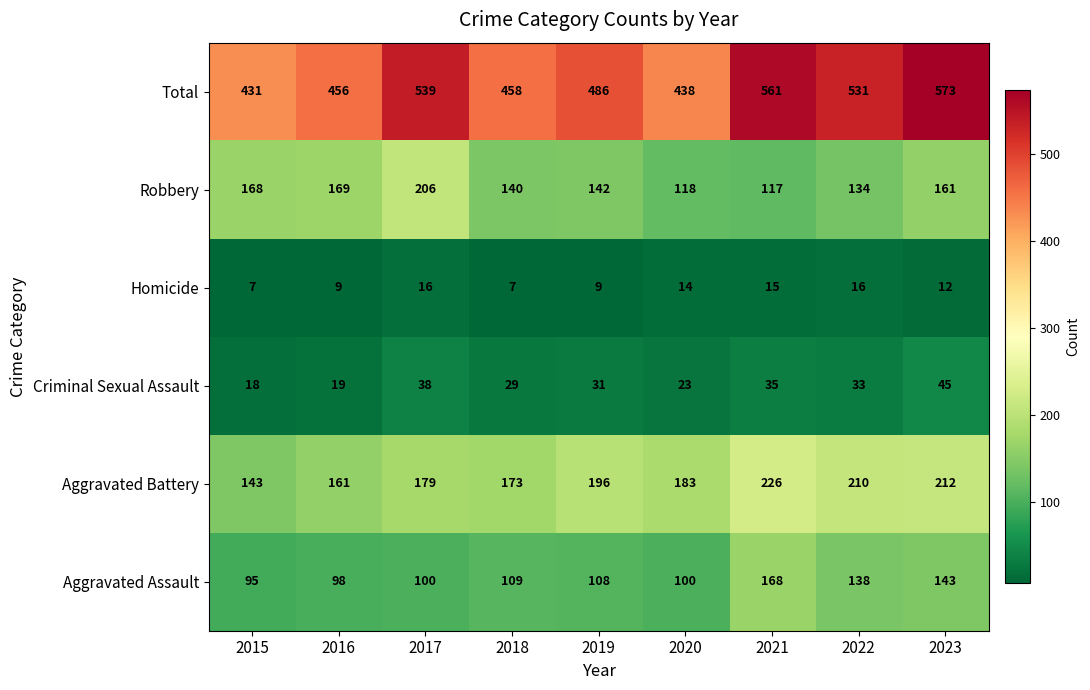

What is the minimum value shown in the chart?

7